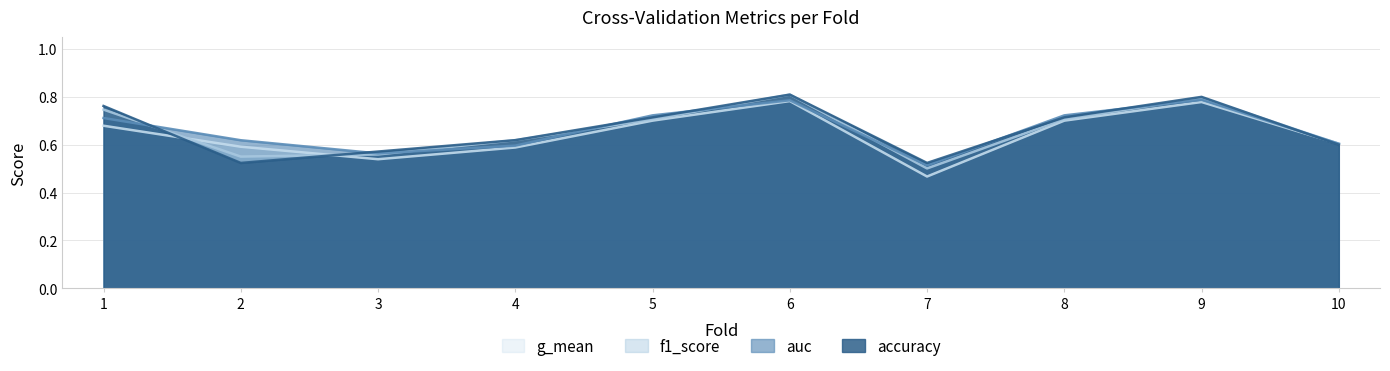

True or false: g_mean and auc intersect in this chart.

False